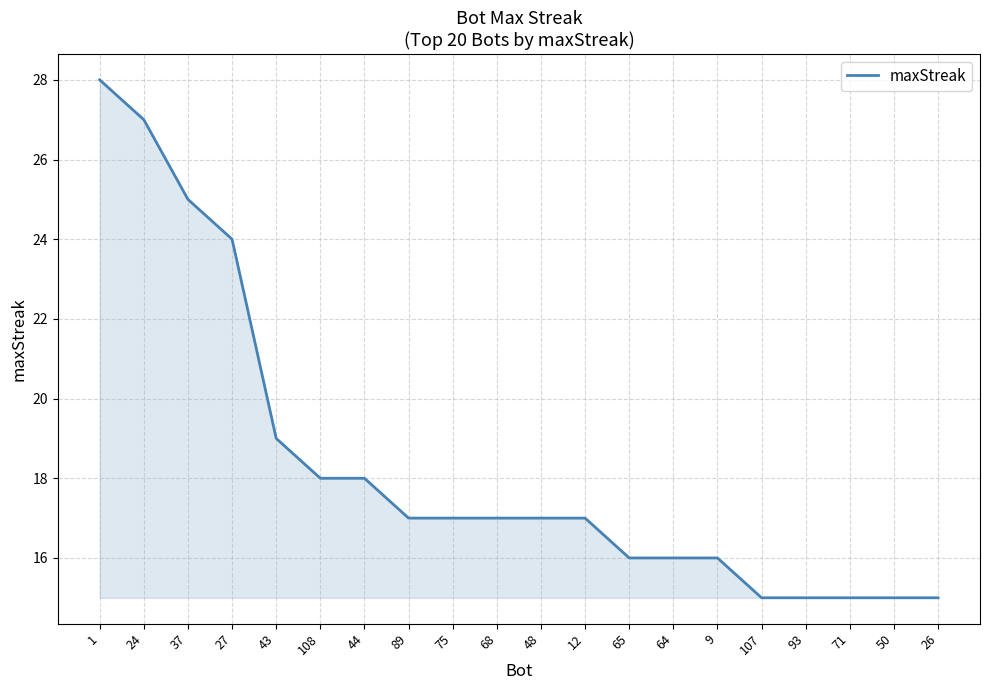

What is the smallest value displayed?

15